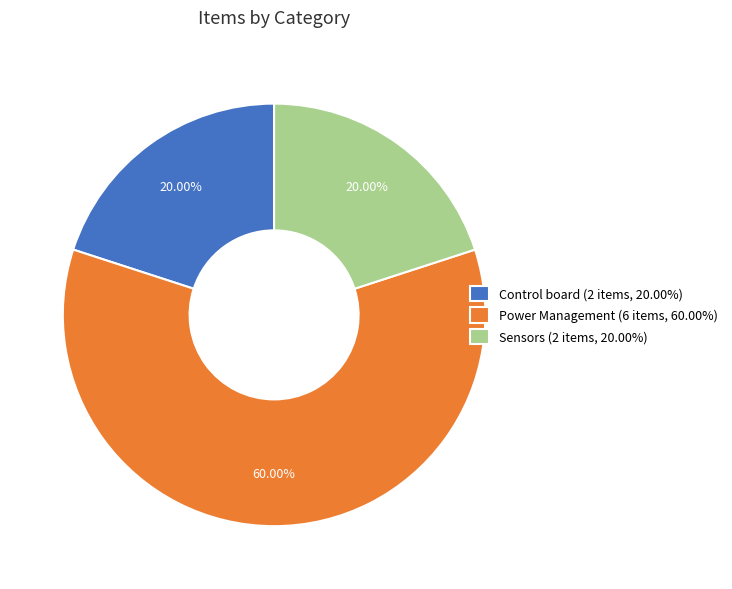

To the nearest percent, what portion does Control board represent?

20%